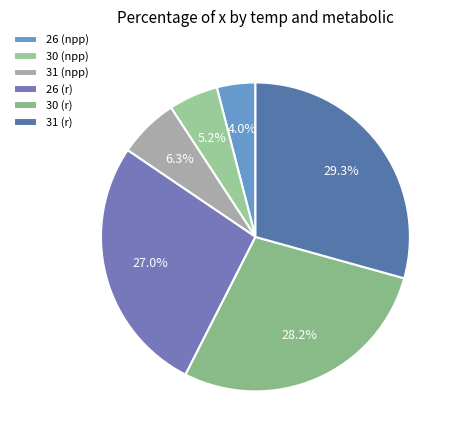

To the nearest percent, what portion does 30 (r) represent?

28%